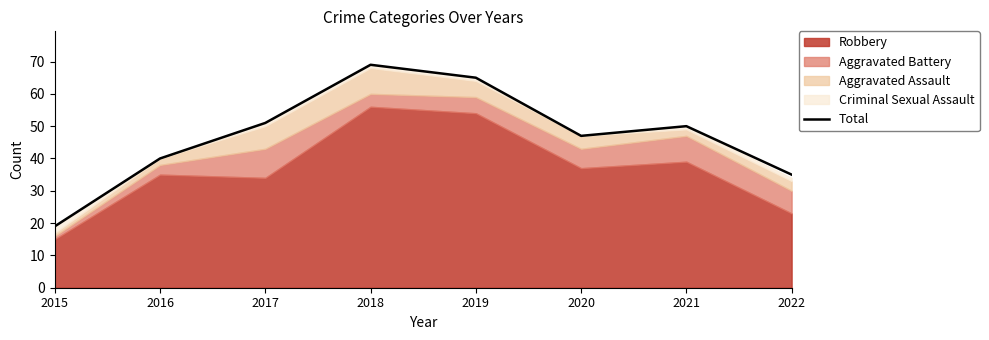

Reading right to left, what are all the values shown in this chart?

35	50	47	65	69	51	40	19